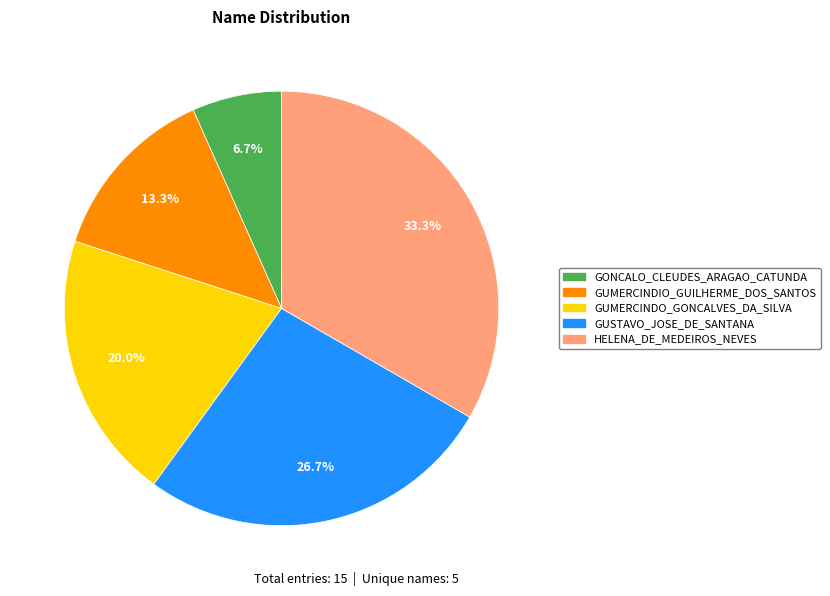

What is the smallest slice in the pie chart?

GONCALO_CLEUDES_ARAGAO_CATUNDA